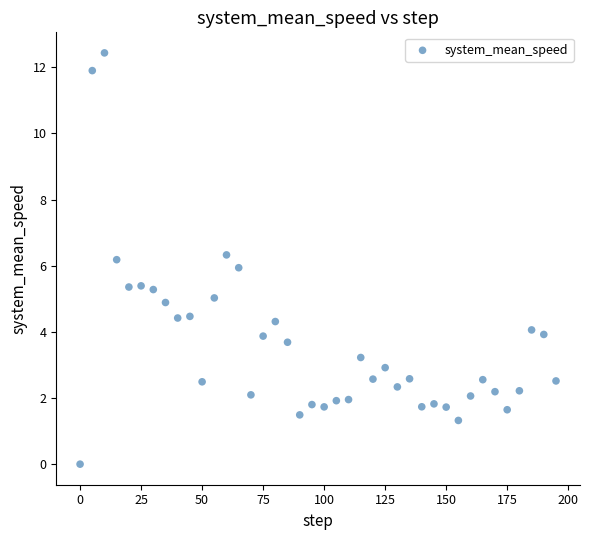

What is the range of X values (max minus min)?

195.0